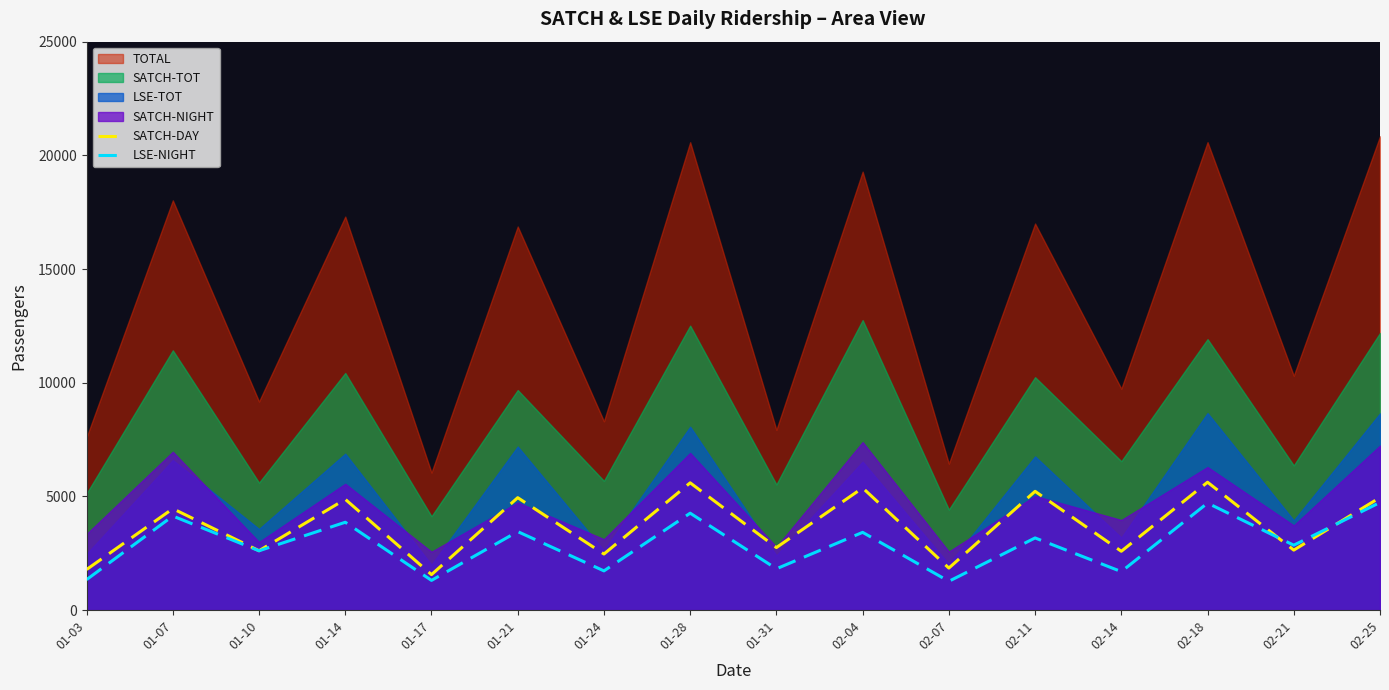

At which label does SATCH-DAY first exceed 4460?

01-14